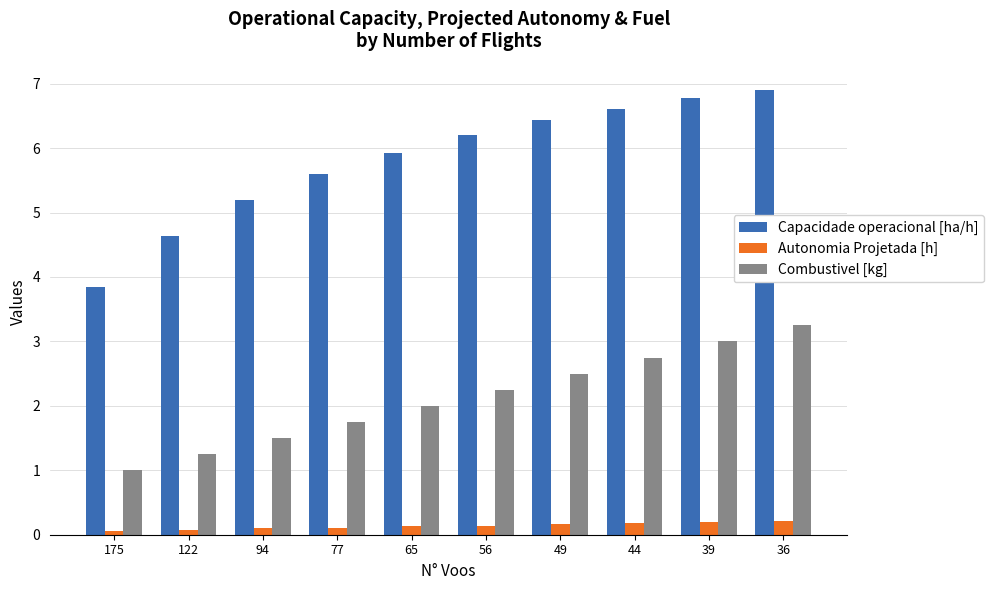

What are all the series names shown in the legend?

Capacidade operacional [ha/h], Autonomia Projetada [h], Combustivel [kg]